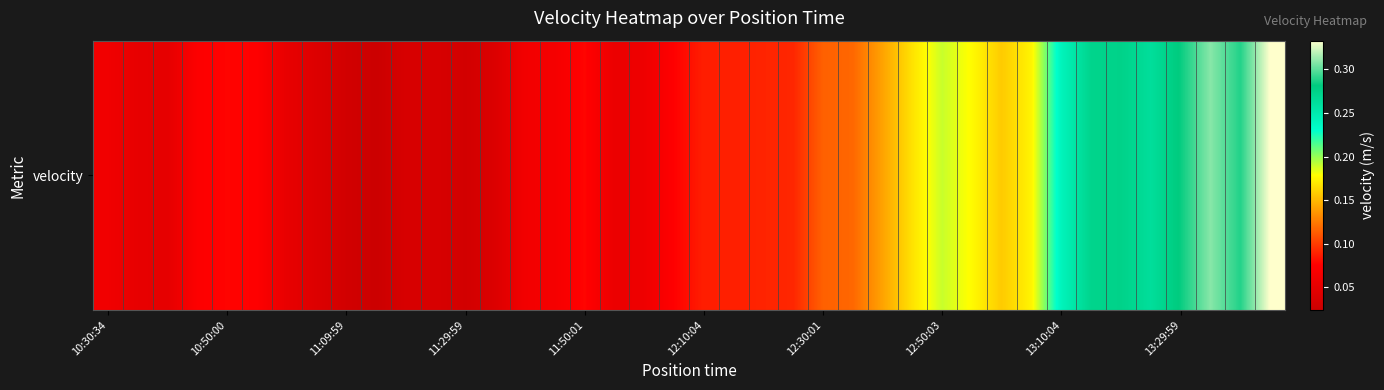

What is the maximum value shown in the chart?

0.3